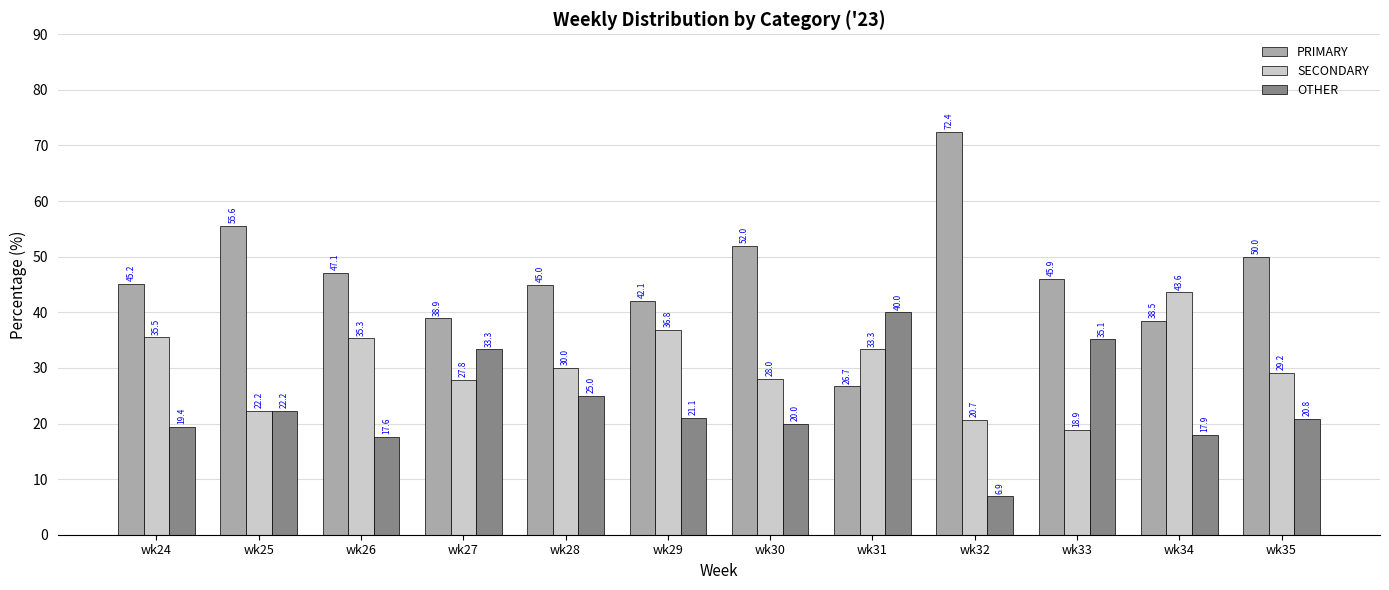

How many categories are shown in the chart?

12